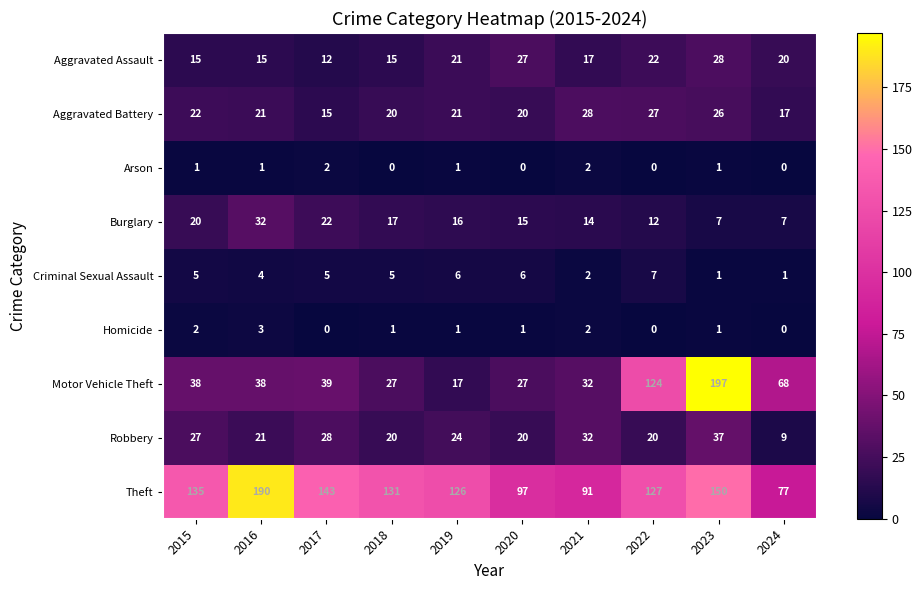

Where is Criminal Sexual Assault nearest to the value 4?

2016